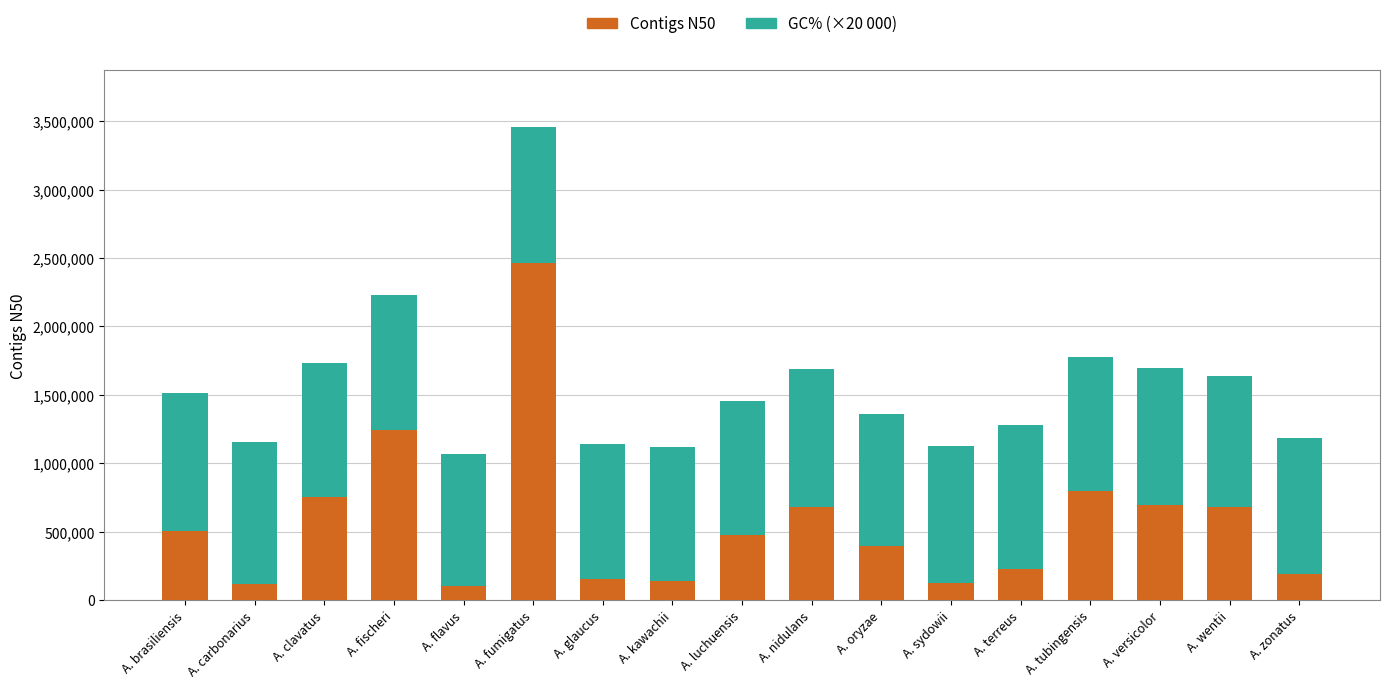

What is the difference between the maximum and minimum values in the Contigs N50 series?

2356531